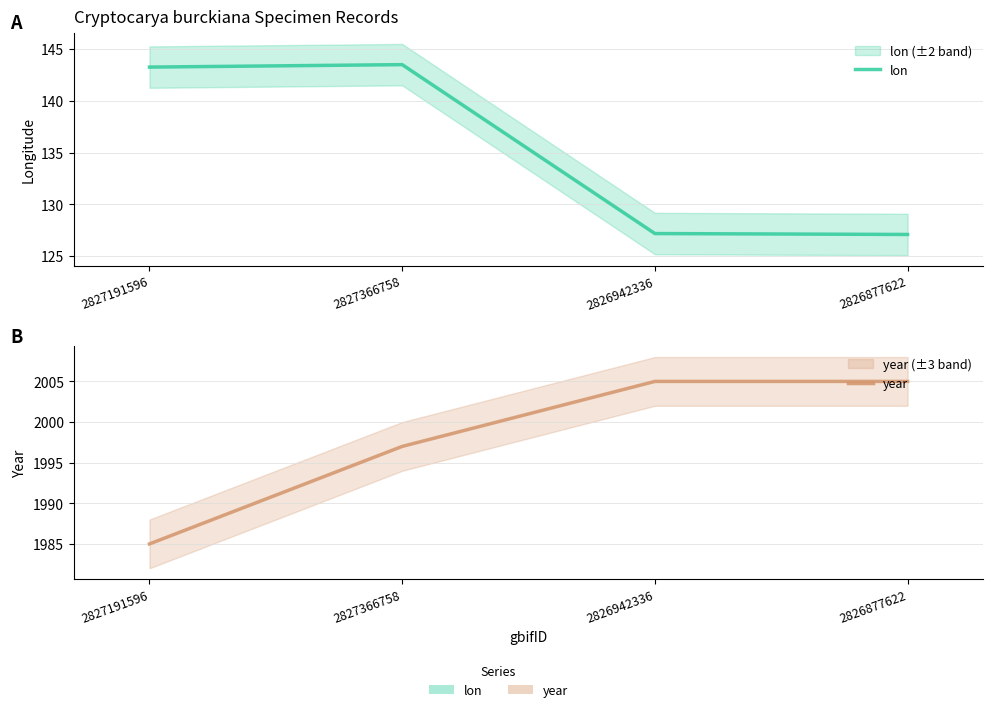

Reading right to left, what are all the values shown in this chart?

lon: 2826877622=127.1	2826942336=127.2	2827366758=143.5	2827191596=143.2
year: 2826877622=2005.0	2826942336=2005.0	2827366758=1997.0	2827191596=1985.0